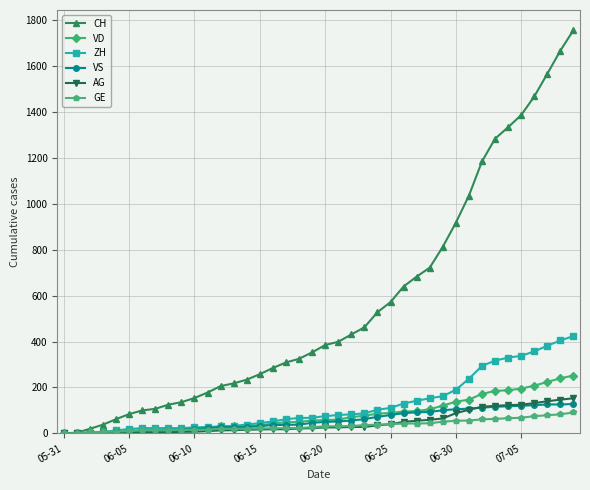

Which series has the largest range (max minus min)?

CH